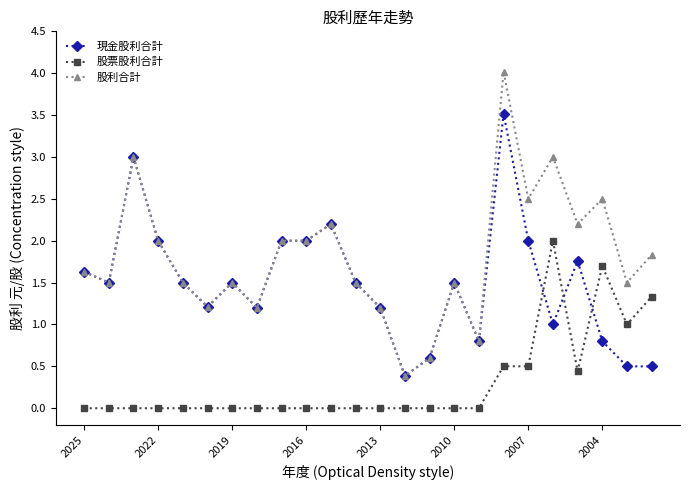

True or false: 股利合計 has more than 0 interior local peaks.

True